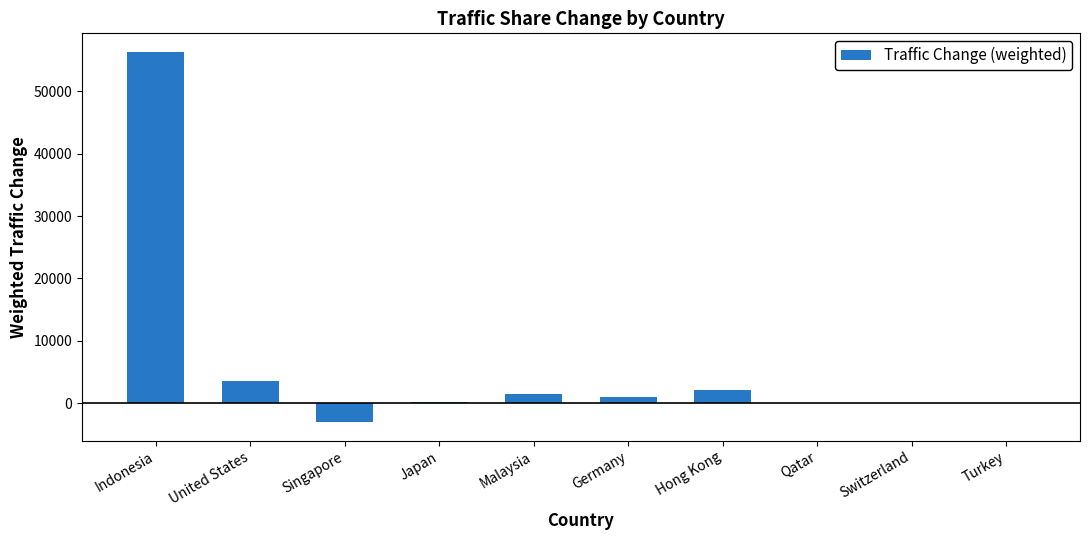

What is the sum of all values?

61984.6